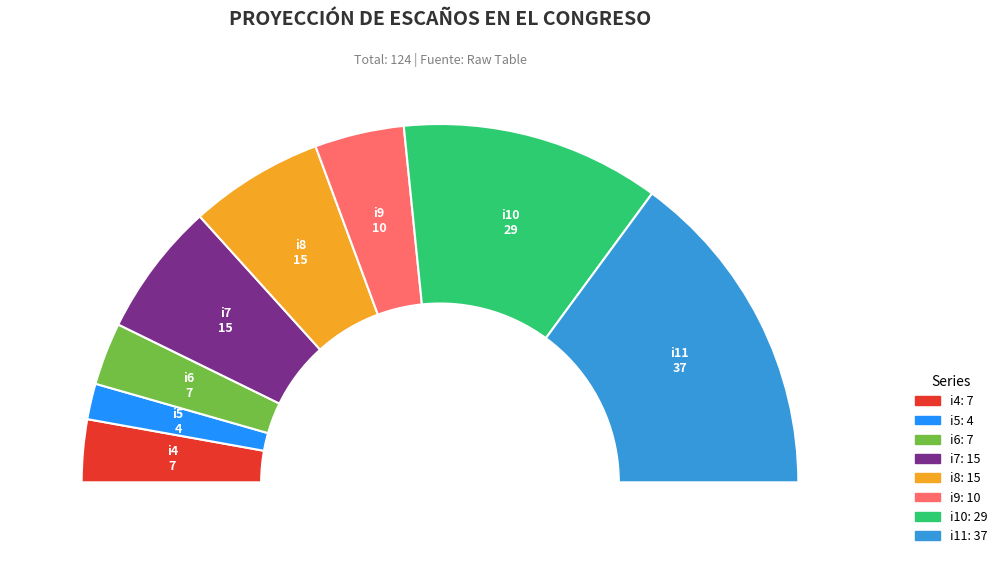

The i11 slice represents 30% of the pie. True or false?

True